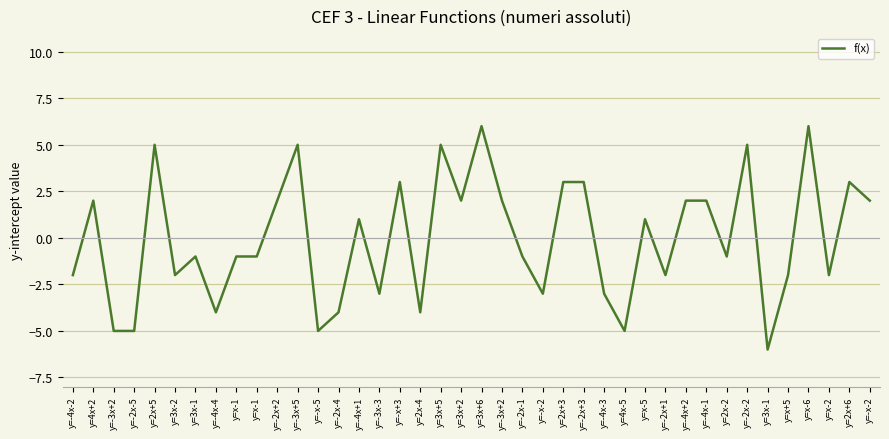

Does the chart display data point markers on the line(s)?

No